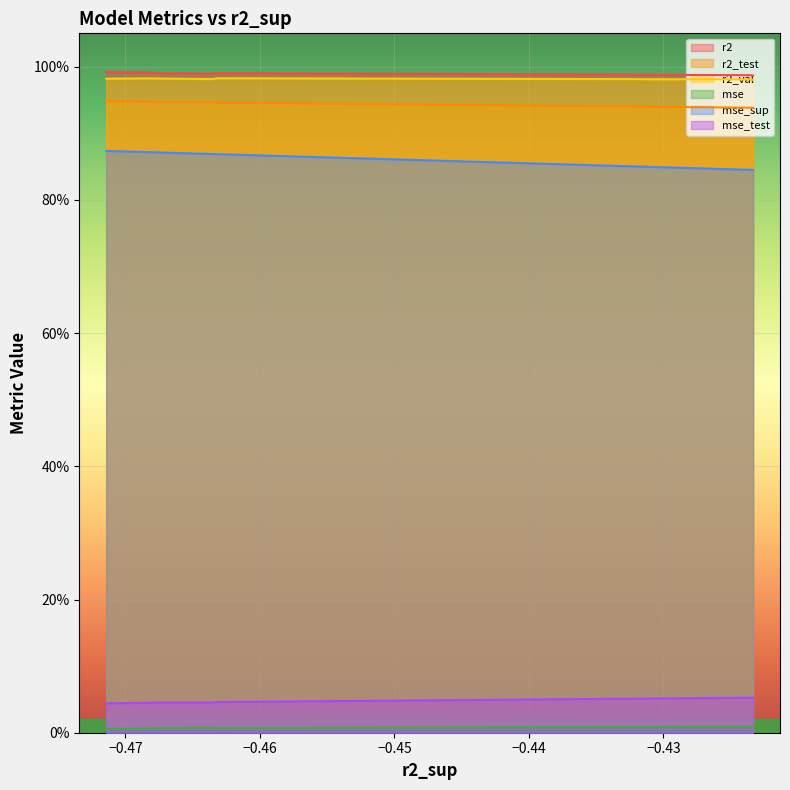

Does the chart display data point markers on the line(s)?

No